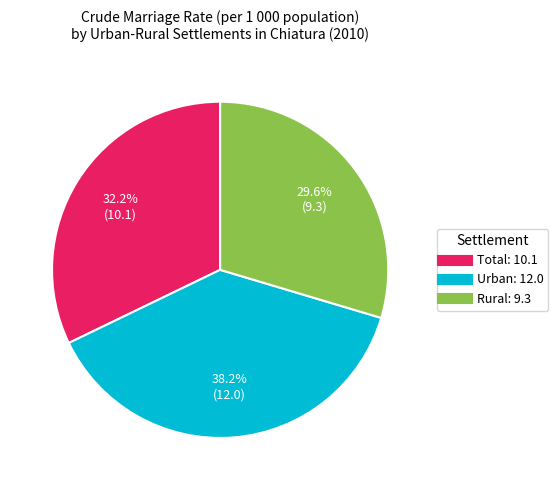

Does Total account for over 50% of the chart?

No